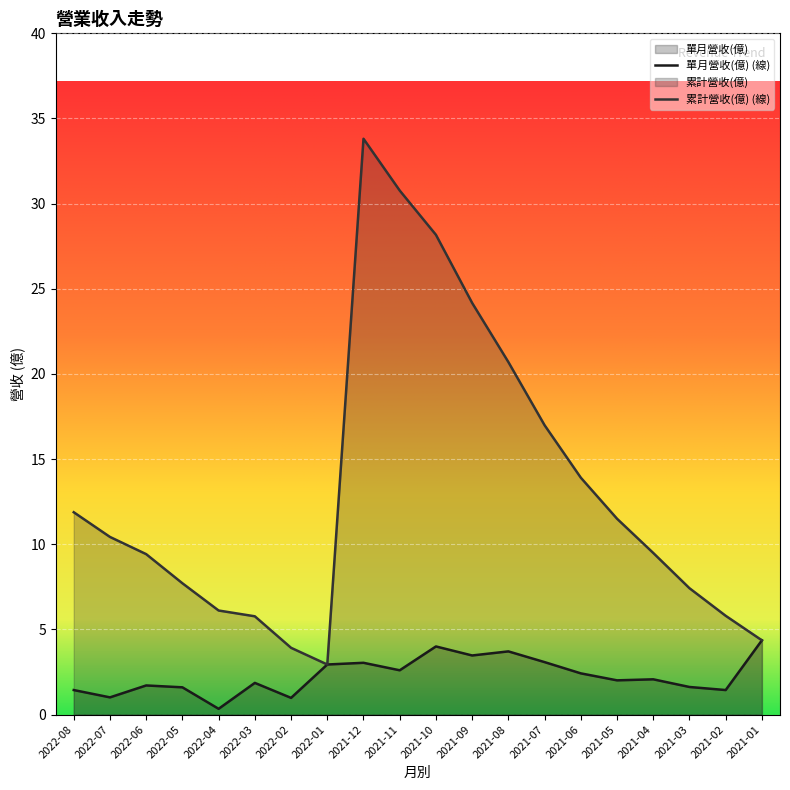

Reading left to right, transcribe all the data shown in this chart.

單月營收(億): 1.4	1.0	1.7	1.6	0.3	1.9	1.0	2.9	3.0	2.6	4.0	3.5	3.7	3.1	2.4	2.0	2.1	1.6	1.4	4.4
累計營收(億): 11.9	10.4	9.4	7.7	6.1	5.8	3.9	2.9	33.8	30.8	28.2	24.2	20.7	17.0	13.9	11.5	9.5	7.4	5.8	4.4